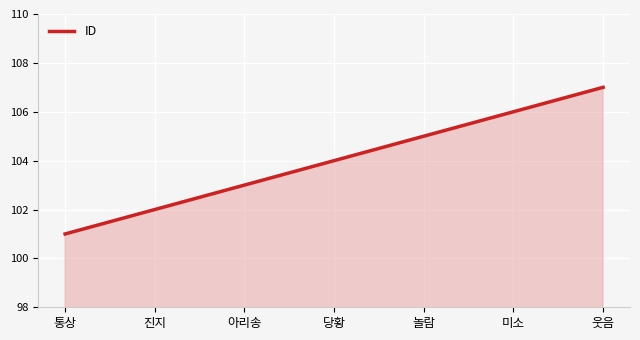

What is the sum of all values?

728